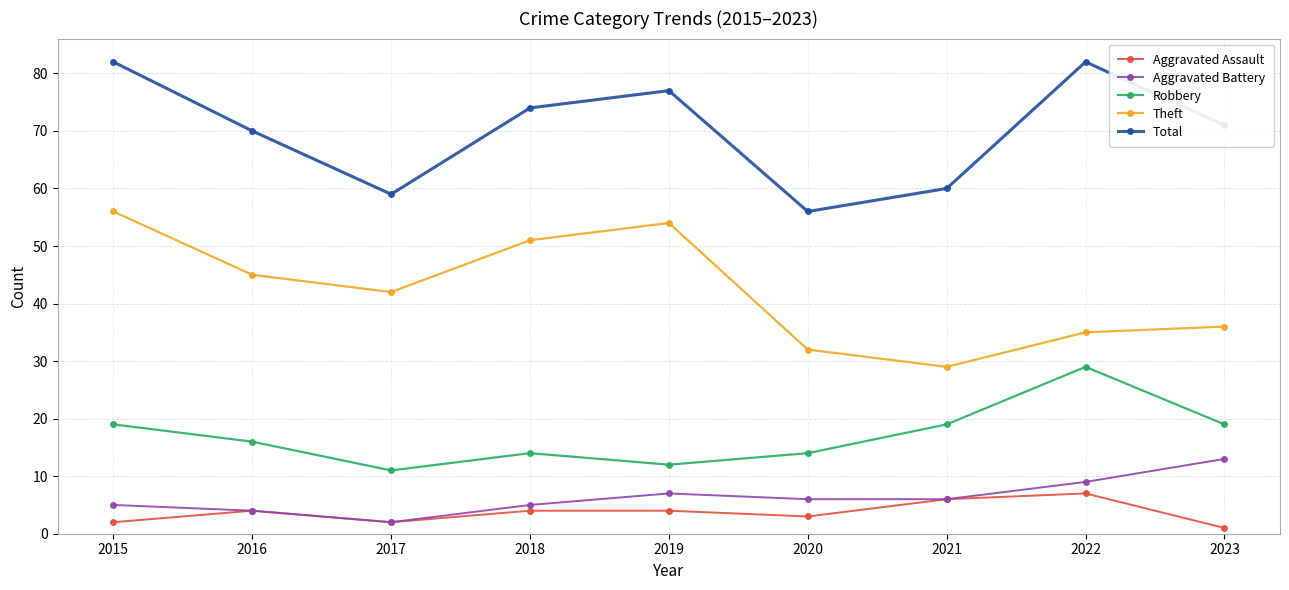

Reading left to right, what are all the values shown in this chart?

Aggravated Assault: 2015=2	2016=4	2017=2	2018=4	2019=4	2020=3	2021=6	2022=7	2023=1
Aggravated Battery: 2015=5	2016=4	2017=2	2018=5	2019=7	2020=6	2021=6	2022=9	2023=13
Robbery: 2015=19	2016=16	2017=11	2018=14	2019=12	2020=14	2021=19	2022=29	2023=19
Theft: 2015=56	2016=45	2017=42	2018=51	2019=54	2020=32	2021=29	2022=35	2023=36
Total: 2015=82	2016=70	2017=59	2018=74	2019=77	2020=56	2021=60	2022=82	2023=71